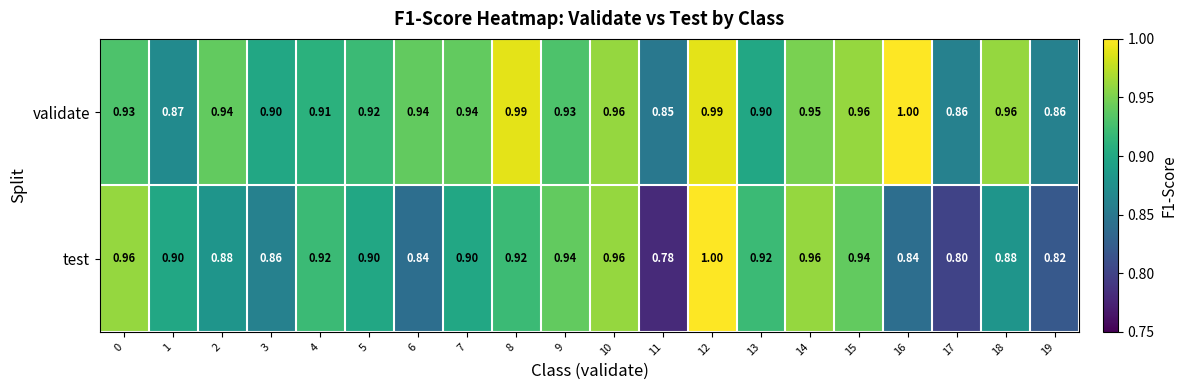

Rank the series at 11 from lowest to highest value.

test, validate